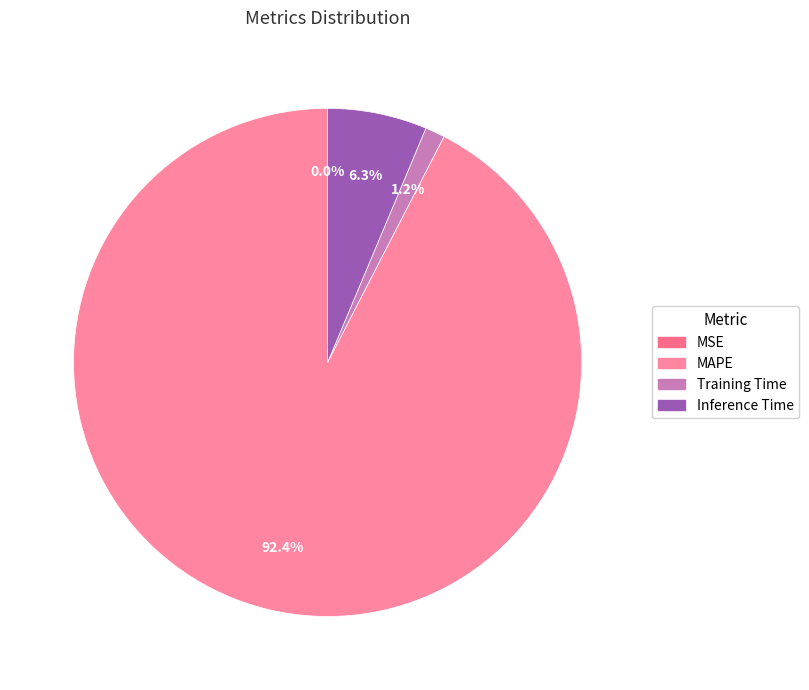

Which slice is the largest?

MAPE